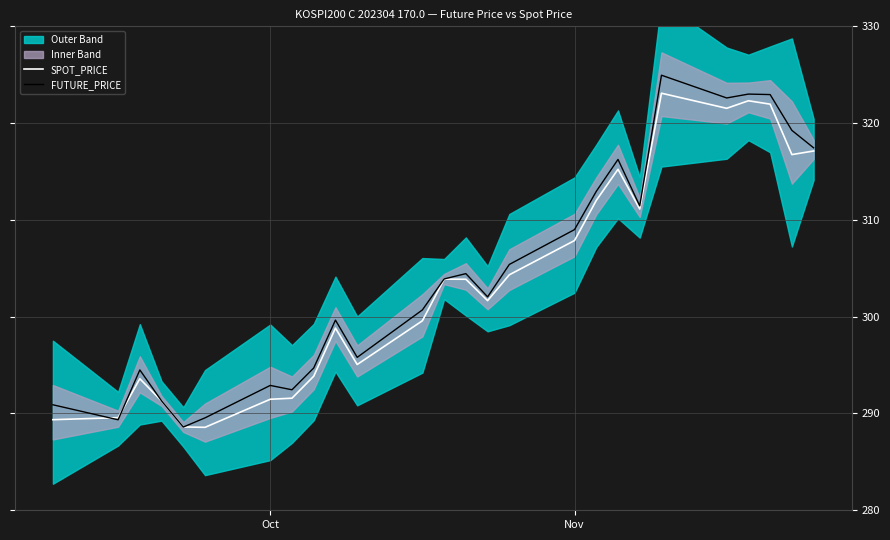

How many interior local peaks does the SPOT_PRICE series have?

6